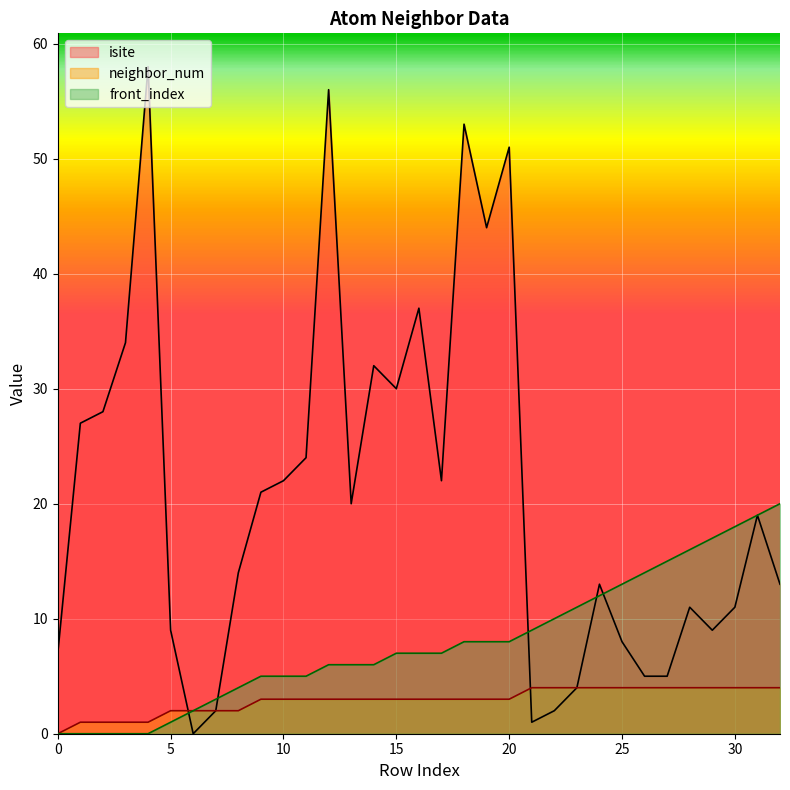

Is it true that isite equals 8 at 25?

True